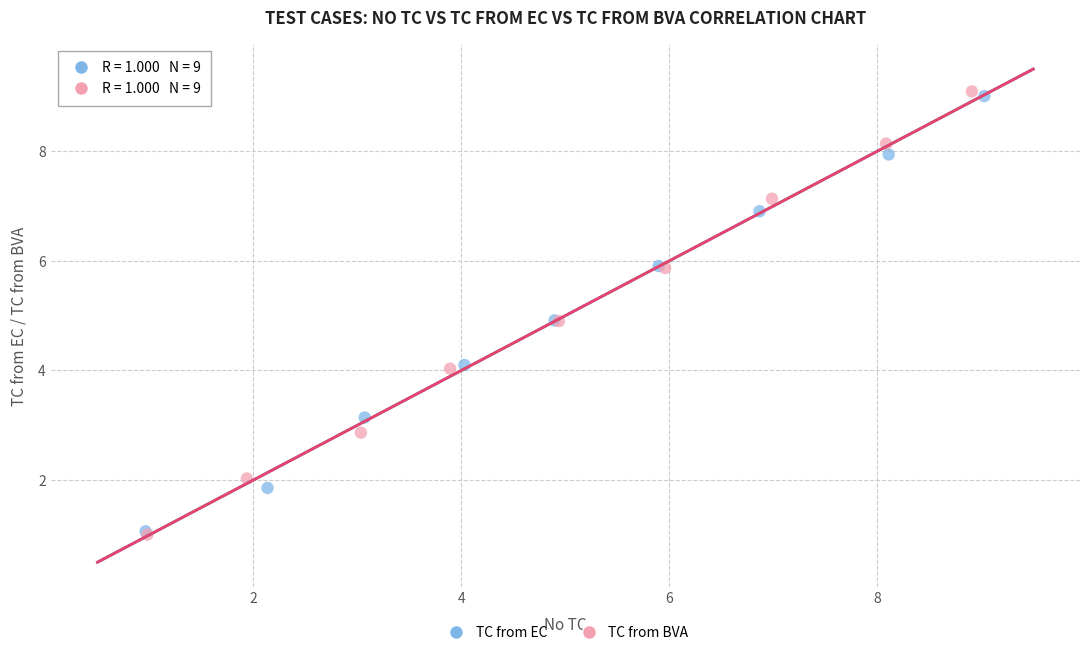

Which series has the largest Y range (max minus min)?

TC from BVA